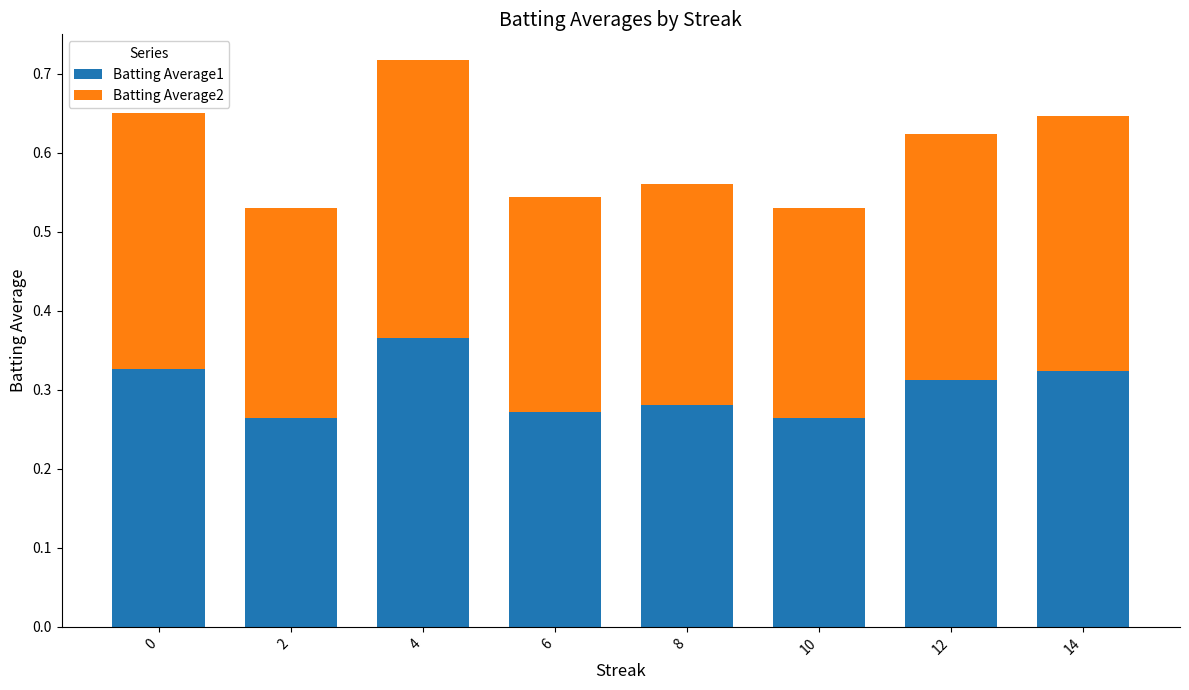

At which label does Batting Average1 reach its peak?

4